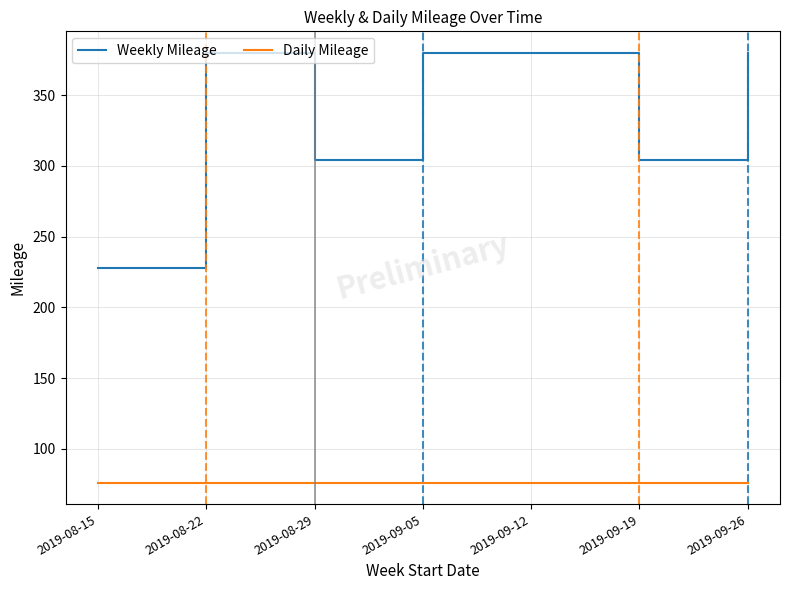

Reading left to right, extract all data points from this chart.

Weekly Mileage: 2019-08-15=228	2019-08-22=380	2019-08-29=304	2019-09-05=380	2019-09-12=380	2019-09-19=304	2019-09-26=380
Daily Mileage: 2019-08-15=76	2019-08-22=76	2019-08-29=76	2019-09-05=76	2019-09-12=76	2019-09-19=76	2019-09-26=76